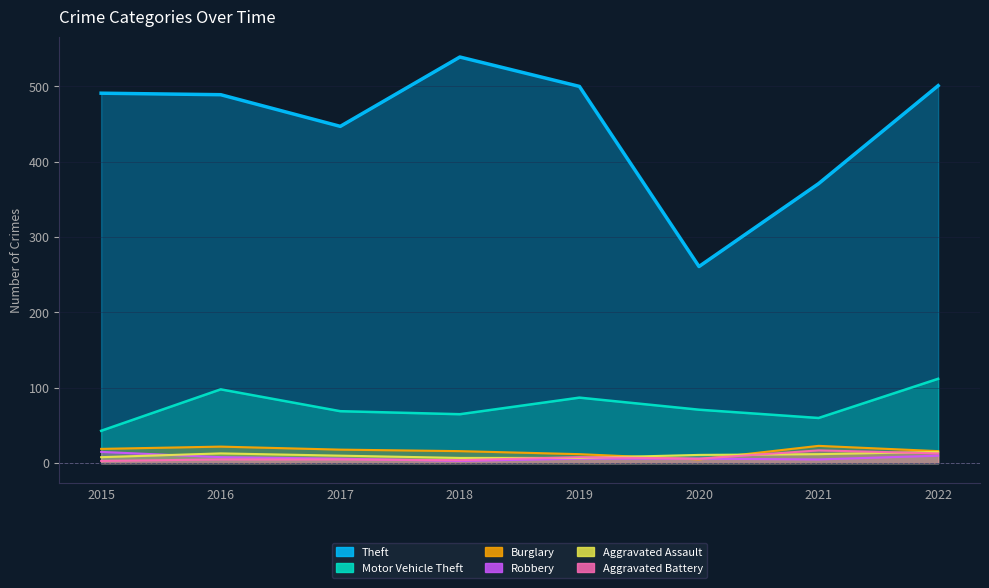

What is the average value of the Aggravated Battery series?

8